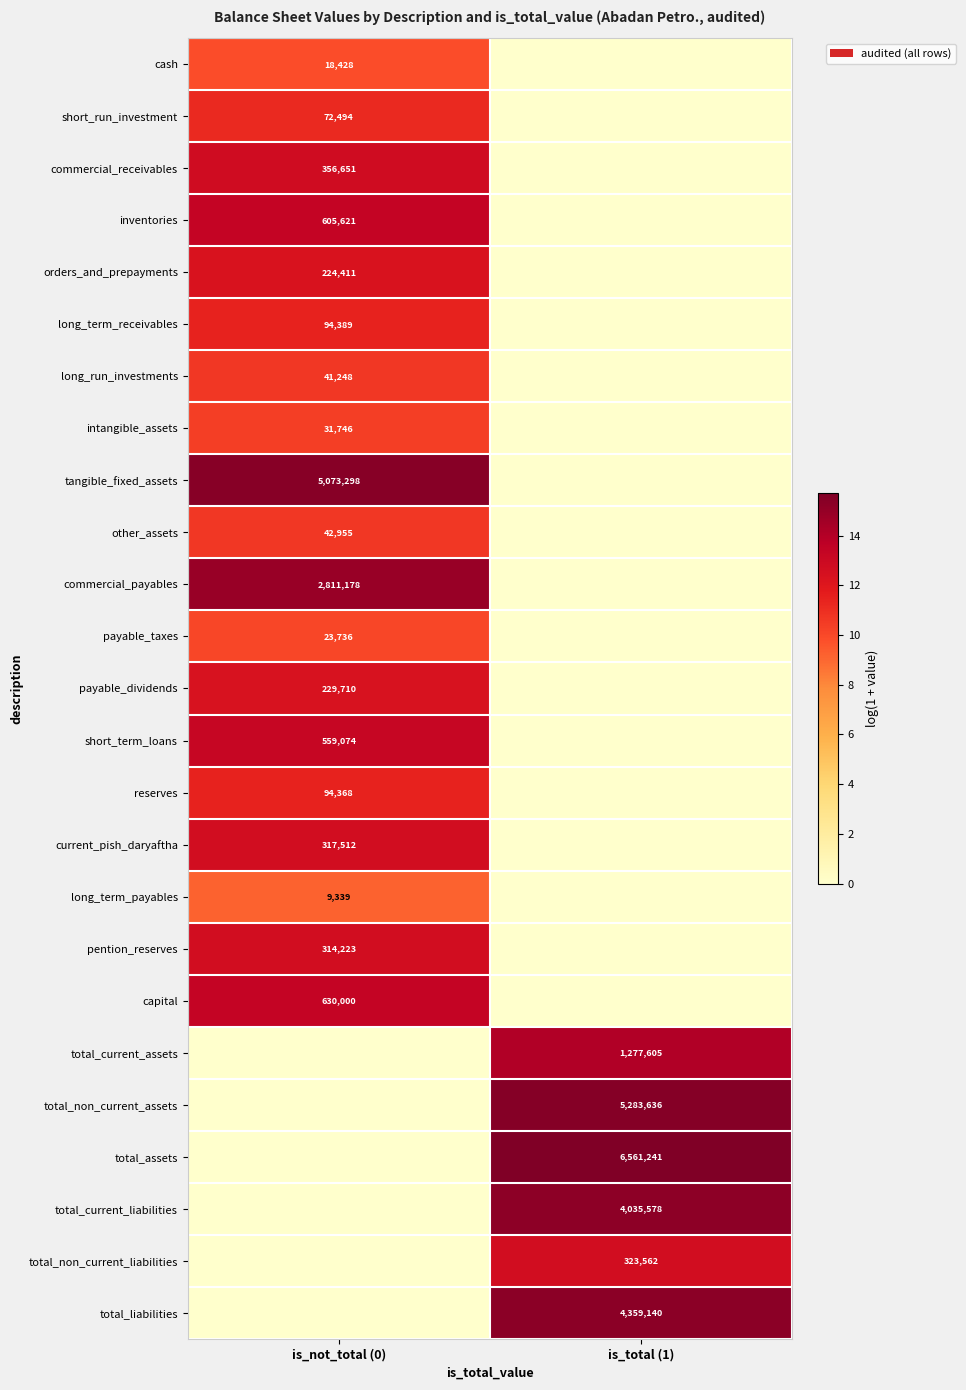

The long_run_investments series shows 66134 at is_not_total (0). True or false?

False